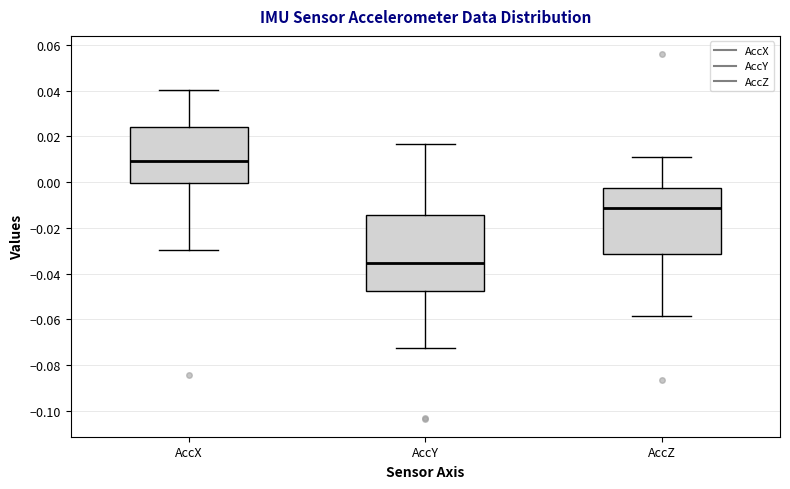

Reading left to right, read every box against the y-axis: the position of its median line, the range the box covers, and the ends of its whiskers. The values are not printed on the chart, so give them approximately, as read against the axis.

AccX: median 0.010, box 0.000 to 0.024, whiskers -0.030 to 0.040
AccY: median -0.036, box -0.048 to -0.014, whiskers -0.072 to 0.016
AccZ: median -0.012, box -0.032 to -0.002, whiskers -0.058 to 0.012